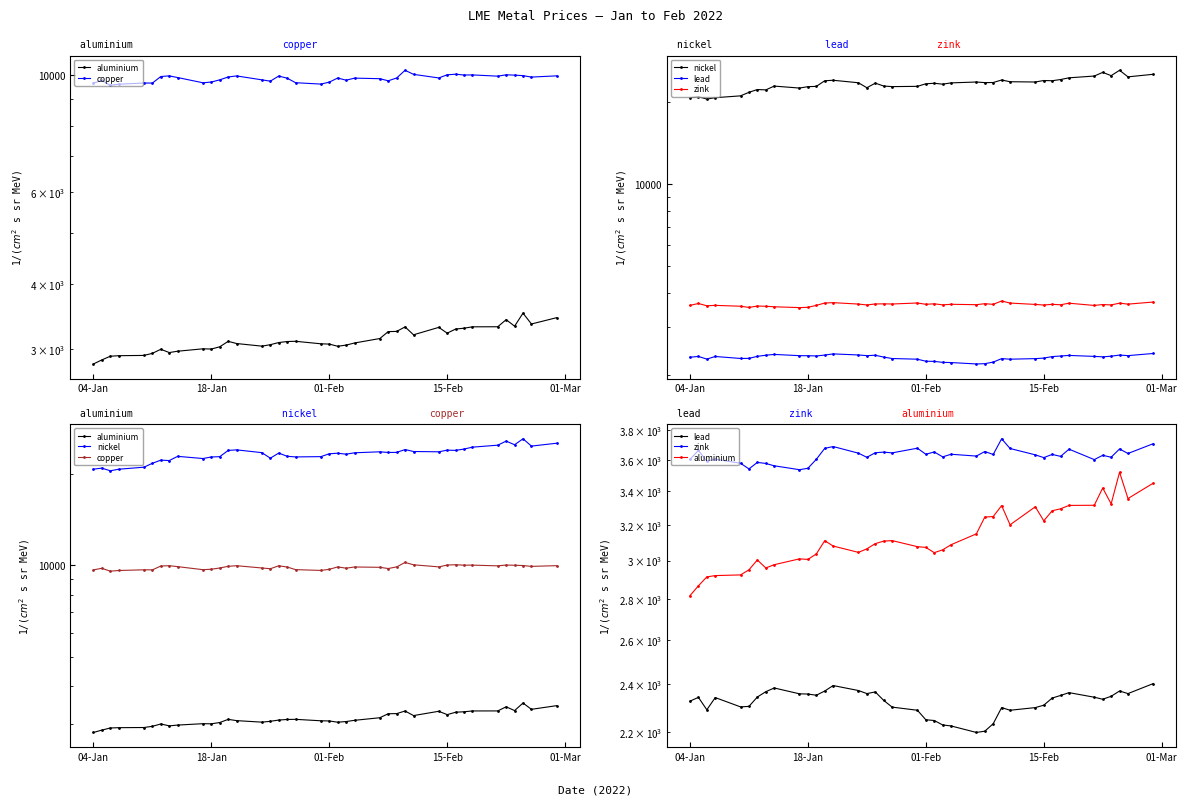

What is the minimum value for copper?

9565.0